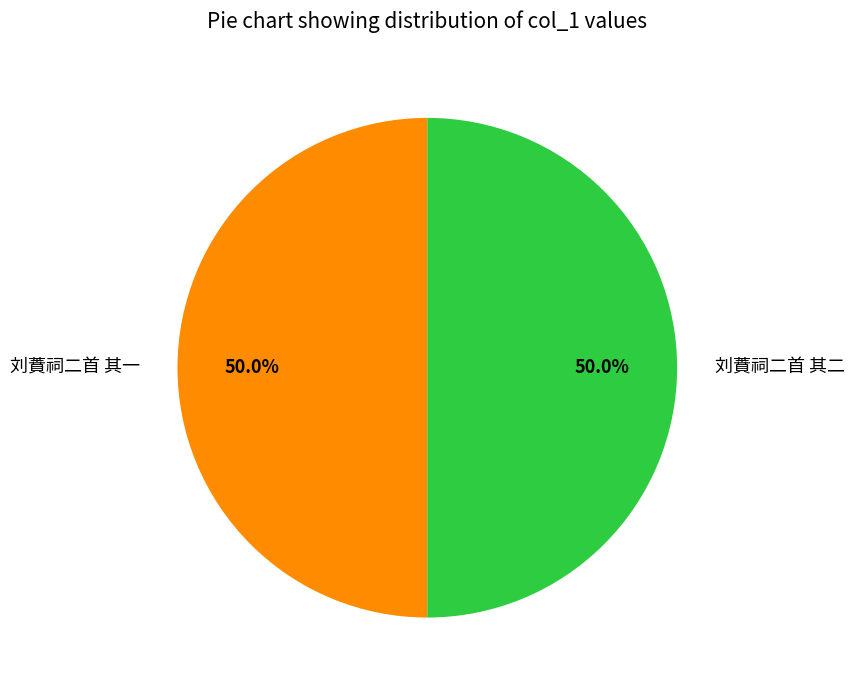

To the nearest percent, what is the average slice percentage?

50%